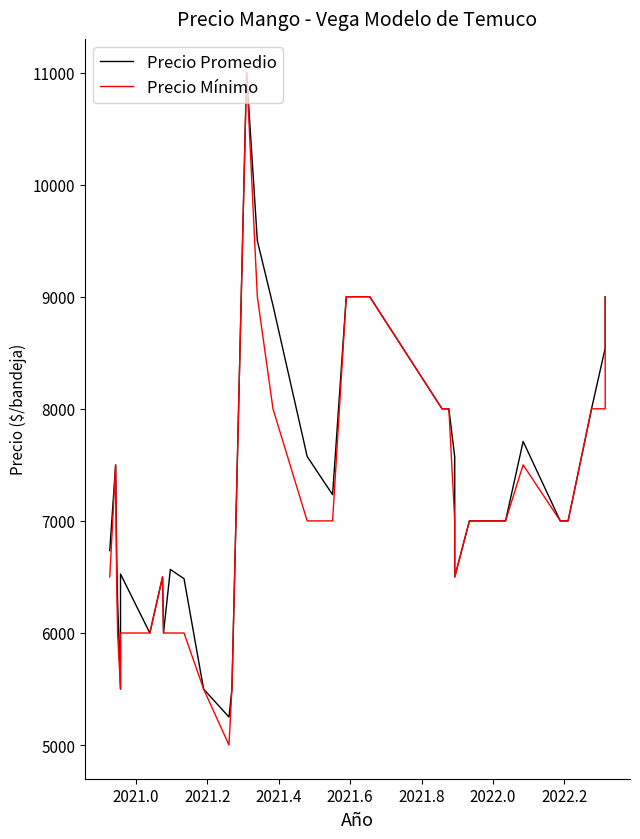

What is the difference between the maximum and minimum values in the Precio Promedio series?

5750